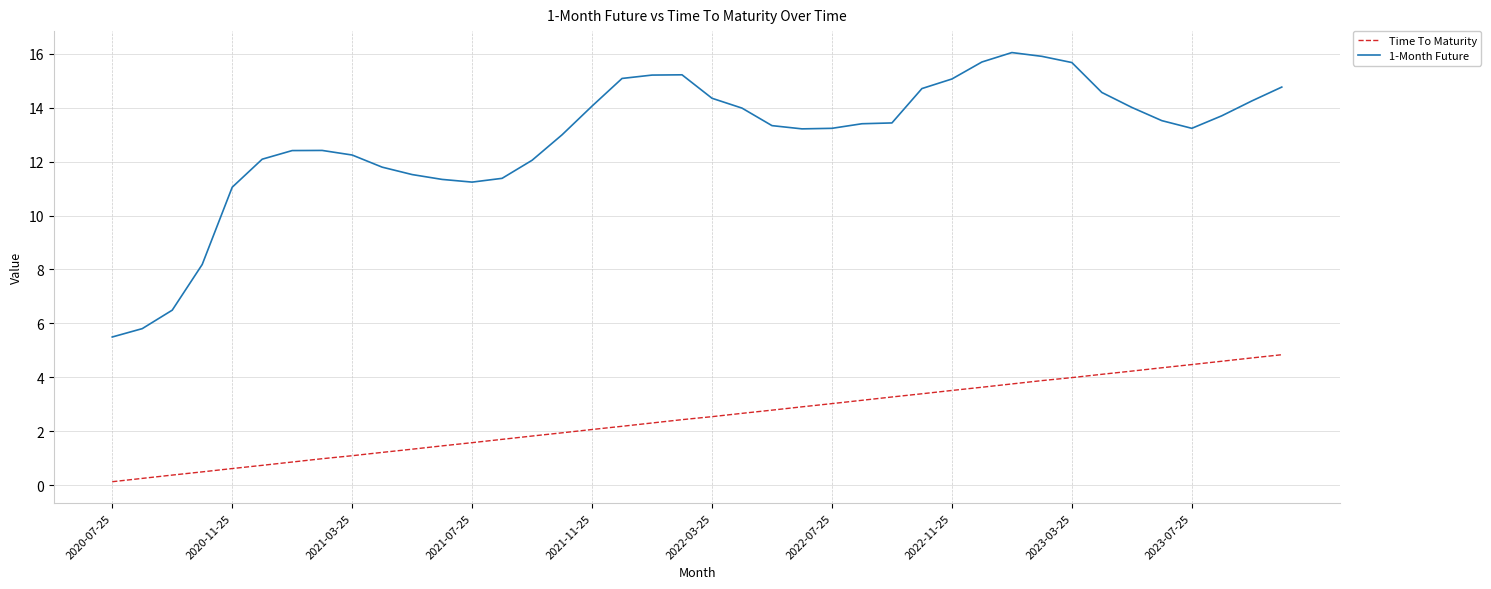

What is the maximum value shown in the chart?

16.0